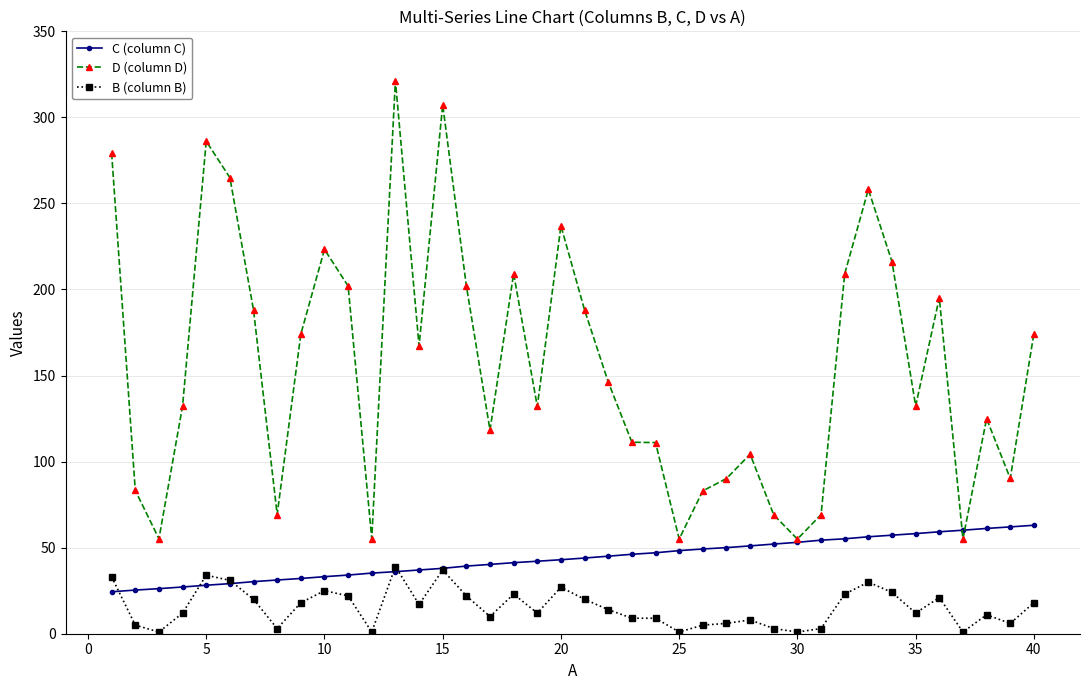

List the series in order of their peak value, lowest first.

B (column B), C (column C), D (column D)